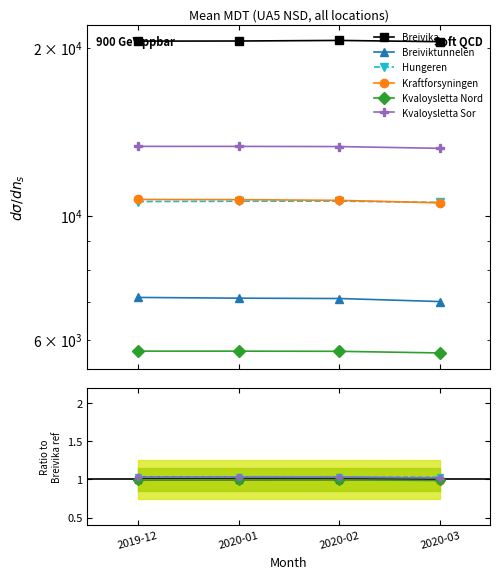

The value of Breiviktunnelen at 2020-01 is 1.7. True or false?

False